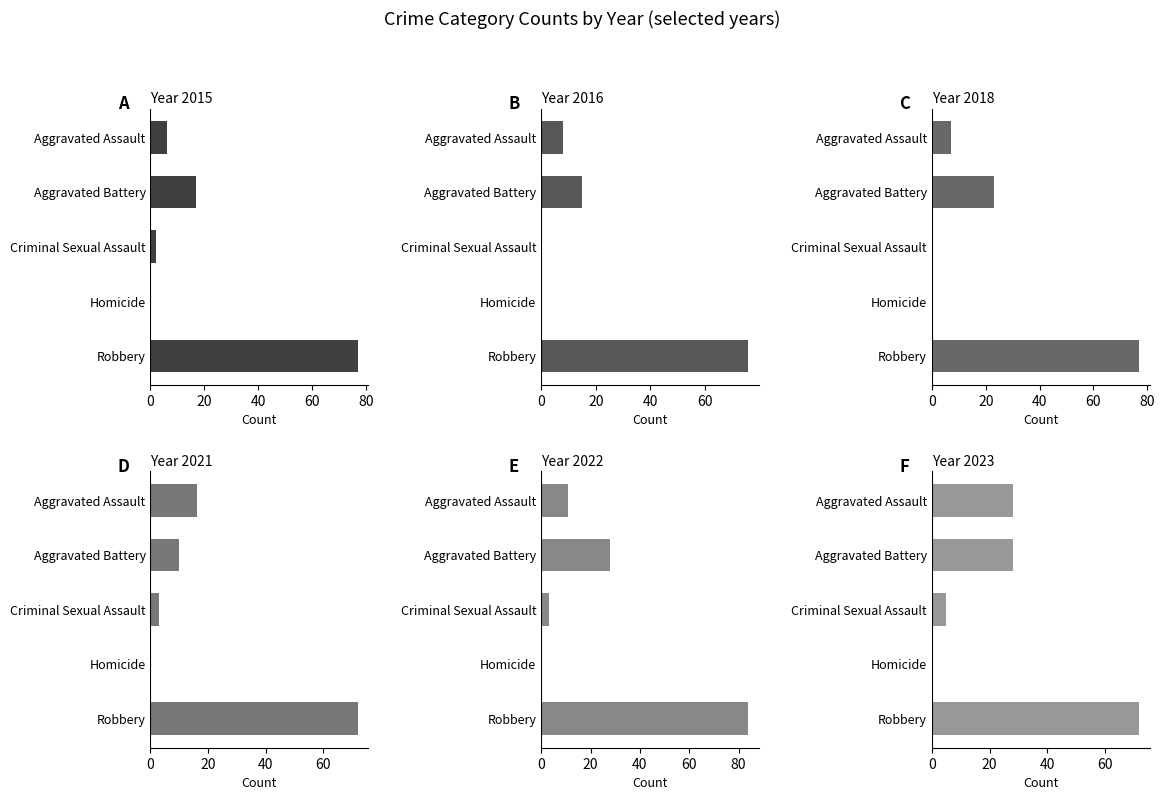

At which label does 2022 first exceed 11?

Aggravated Battery